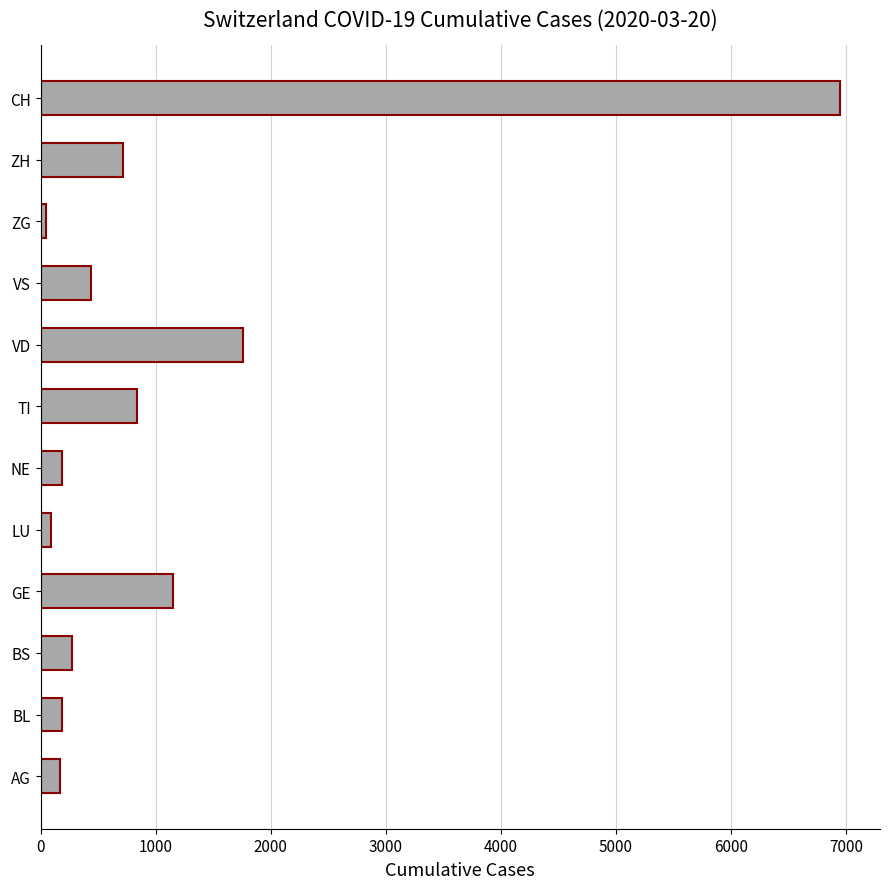

What is the difference between the values at VD and TI?

922